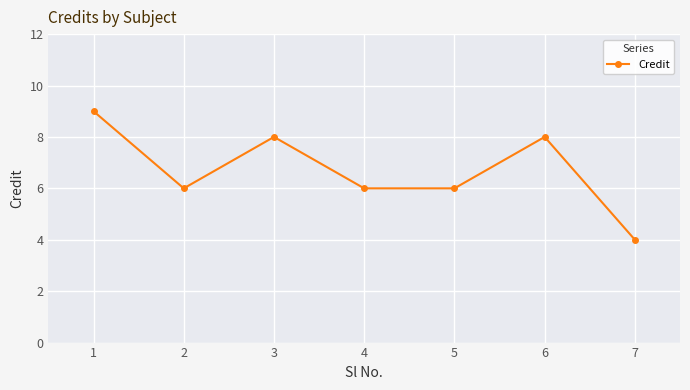

Where is the first local maximum?

3